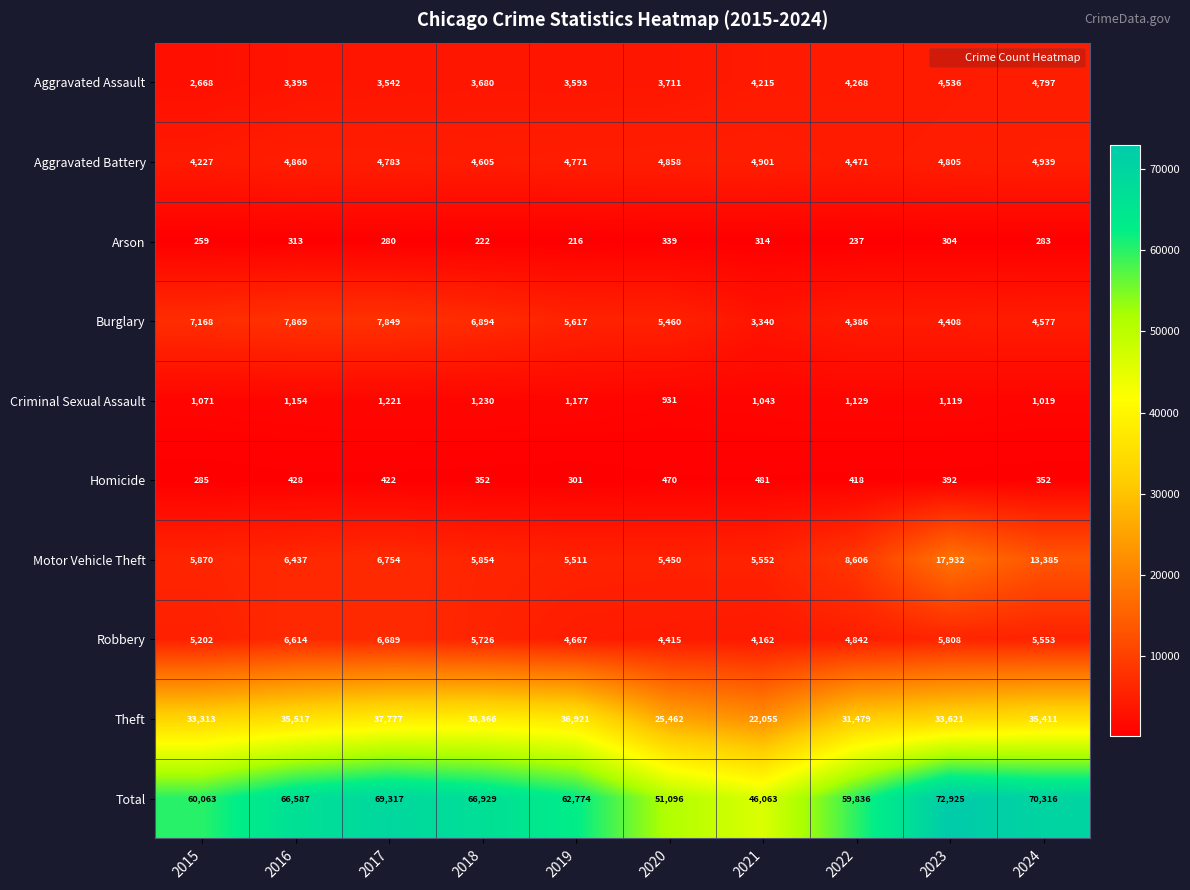

What is the minimum value for Robbery?

4162